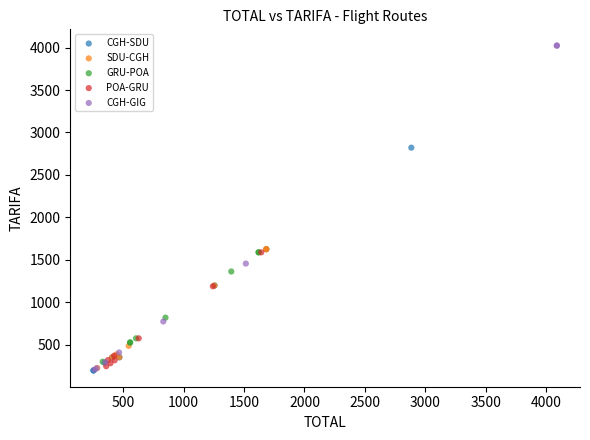

Which series reaches the maximum Y coordinate?

CGH-GIG